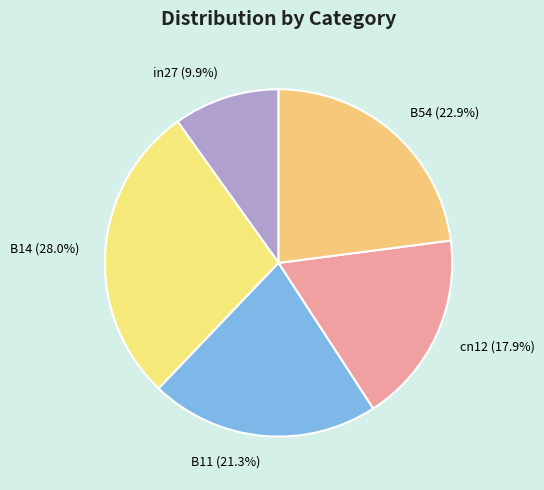

What is the largest slice in the pie chart?

B14